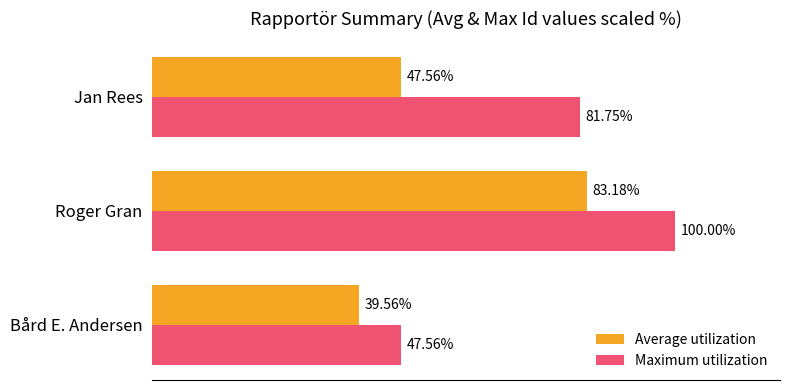

List the labels in order of Maximum utilization value, largest first.

Roger Gran, Jan Rees, Bård E. Andersen